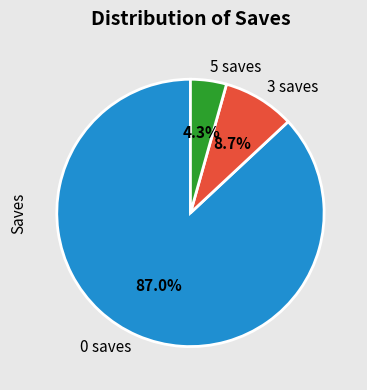

What percentage is NOT represented by 5 saves?

95.7%